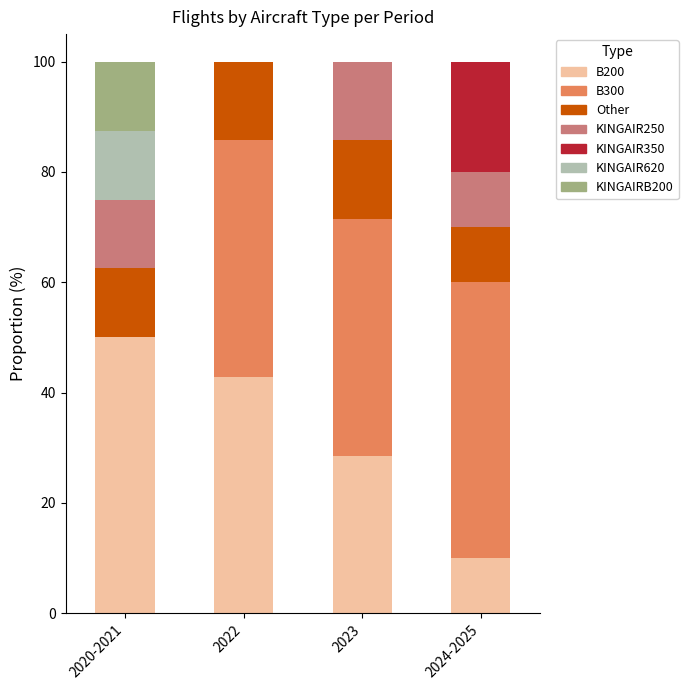

True or false: B200 has a value of 17.5 at 2023.

False